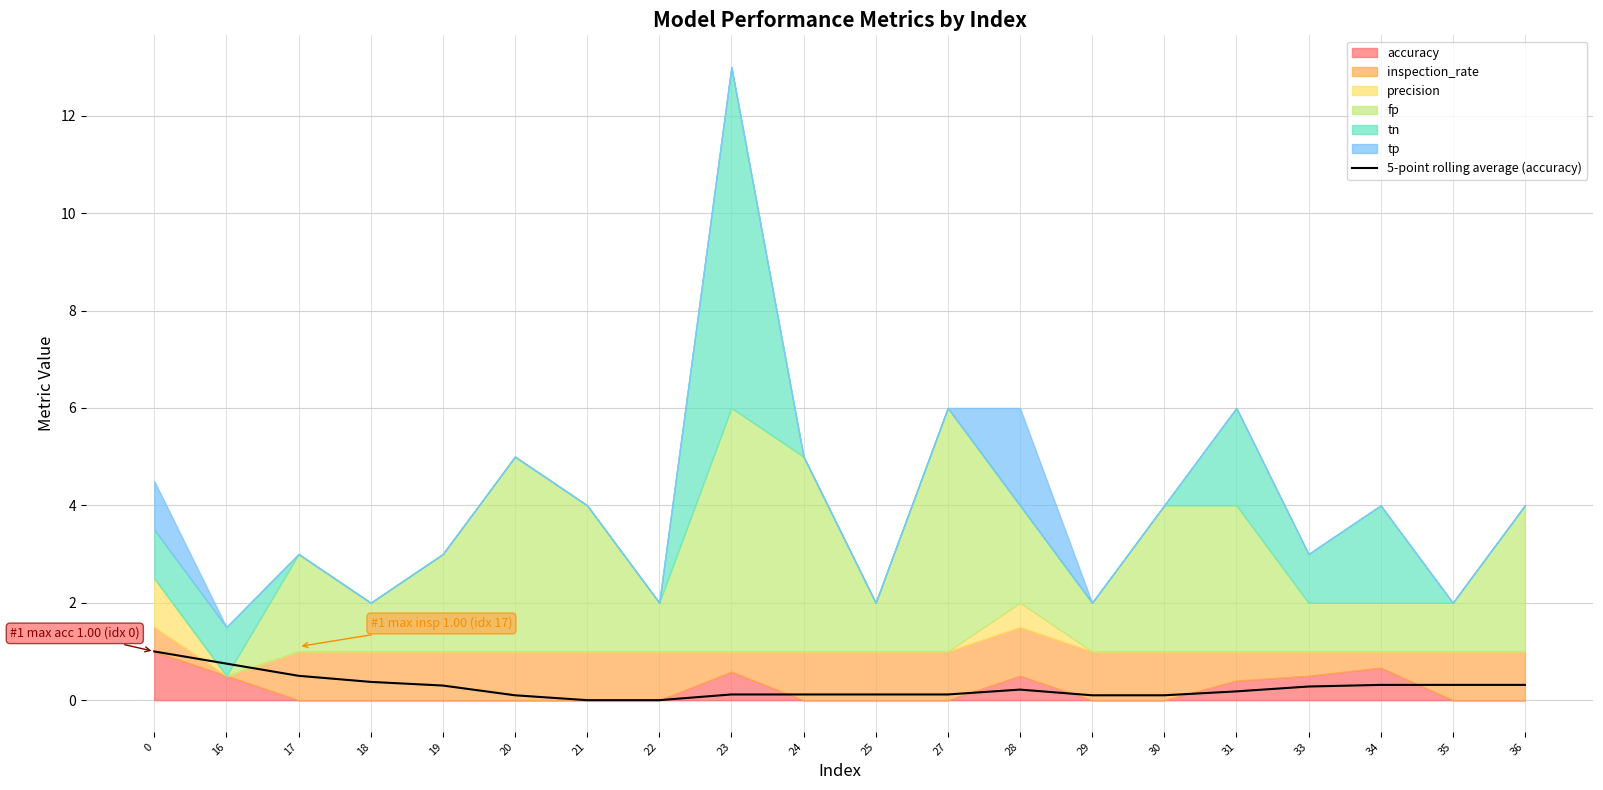

List the labels in order of value, smallest first.

21, 22, 20, 29, 30, 23, 24, 25, 27, 31, 28, 33, 19, 34, 35, 36, 18, 17, 16, 0